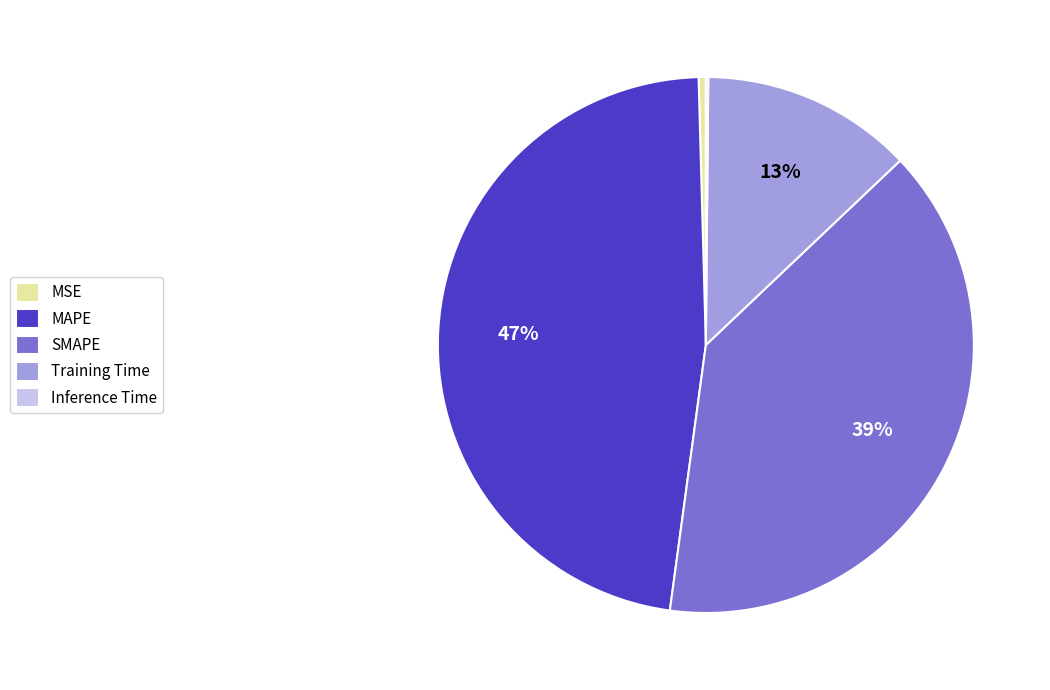

Combined, do Training Time and SMAPE account for over 50%?

Yes